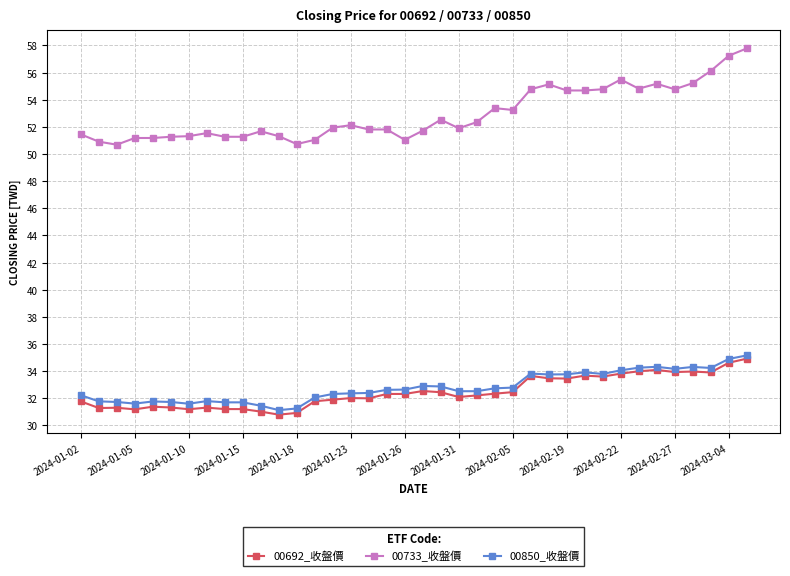

Which series has the largest range (max minus min)?

00733_收盤價